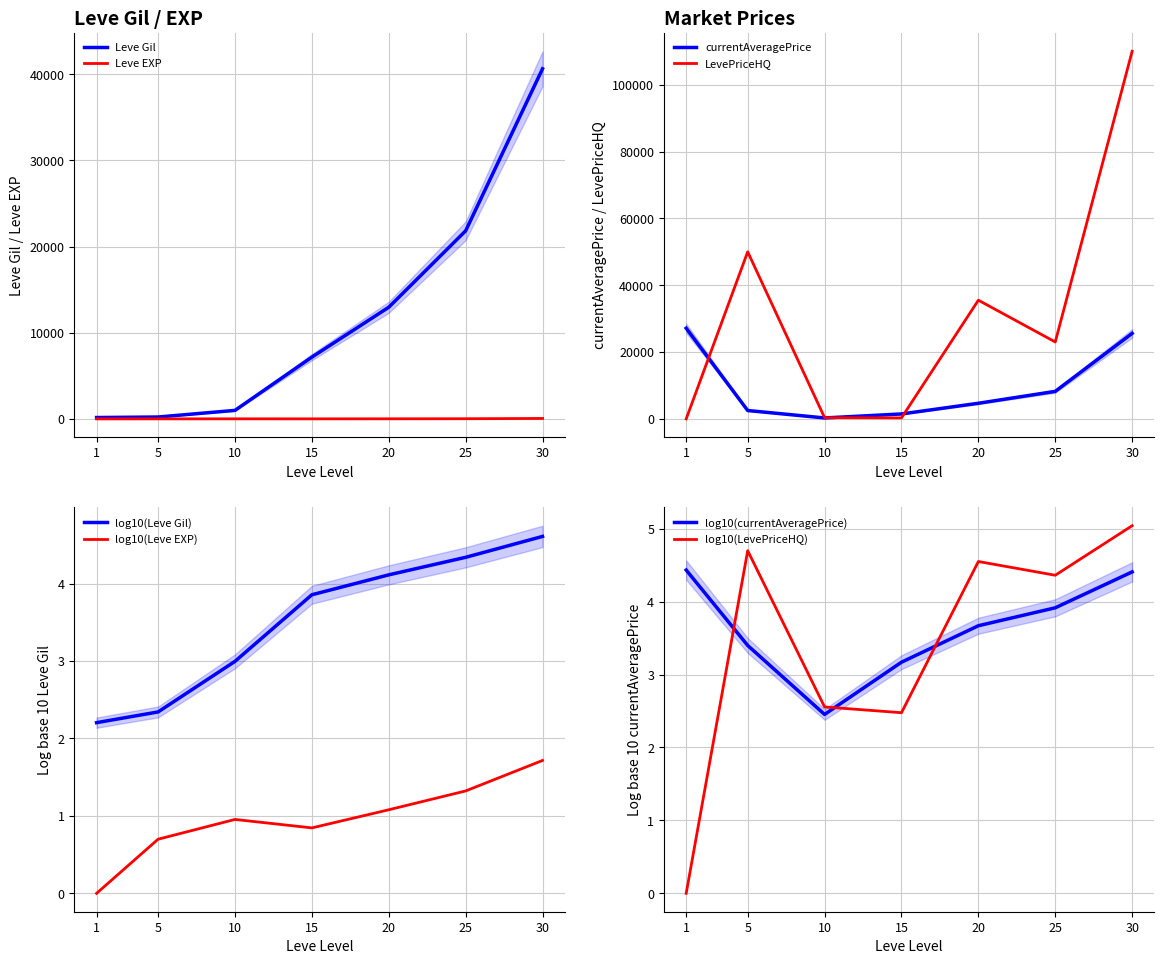

What is the spread (max minus min) of values at 15?

7163